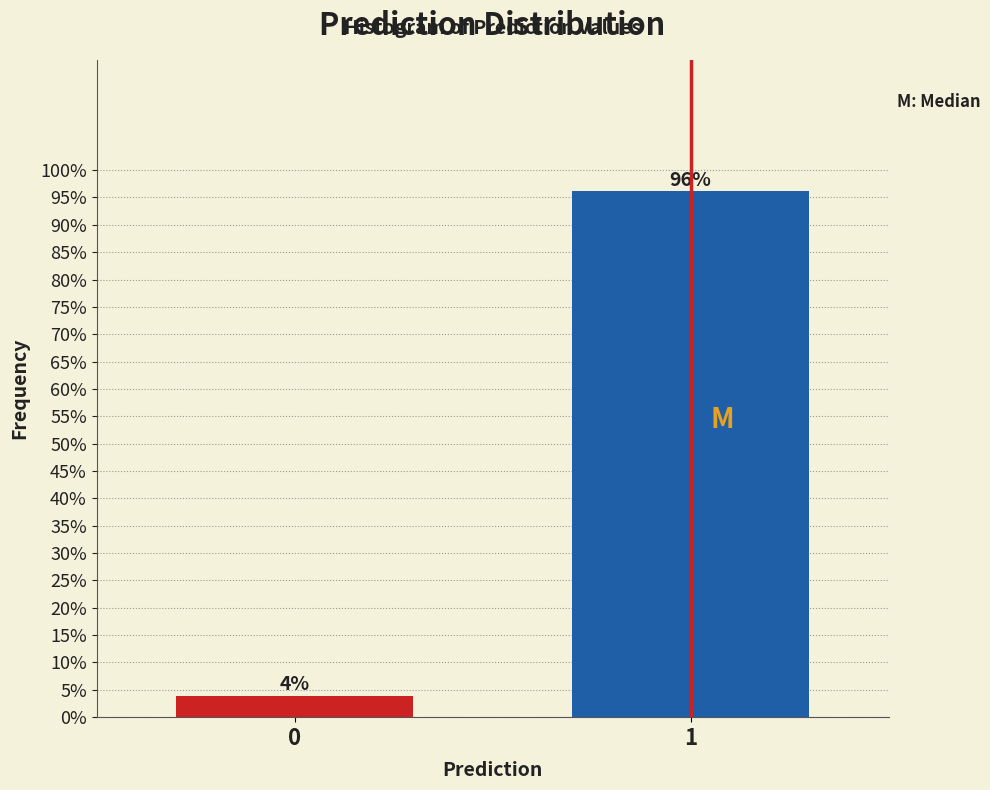

What is the approximate value at 1?

96.1